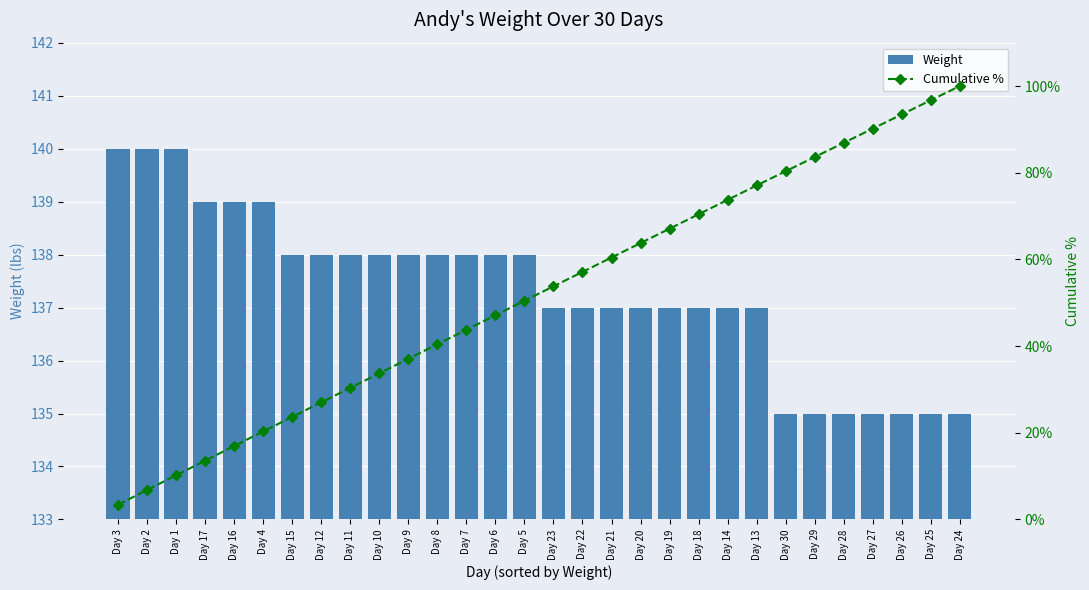

What is the difference between the Cumulative % values at Day 26 and Day 20?

29.7